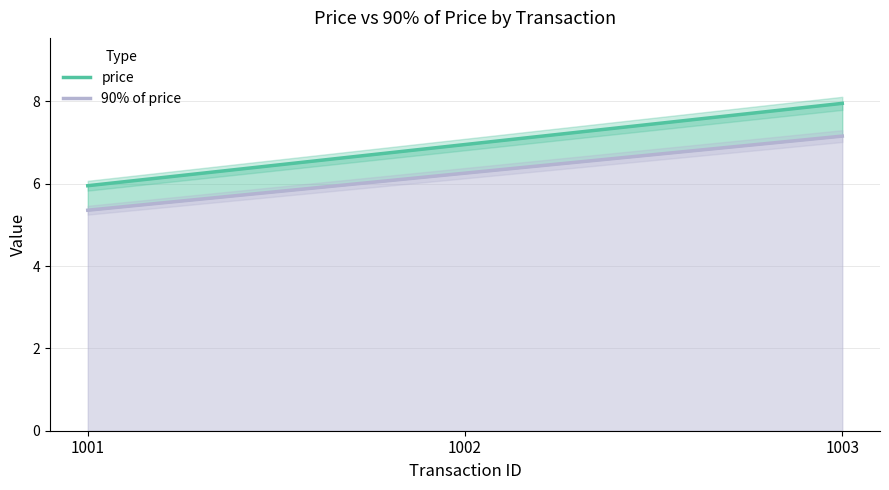

Reading left to right, transcribe all the data shown in this chart.

price: 6.0	7.0	8.0
90% of price: 5.4	6.3	7.2